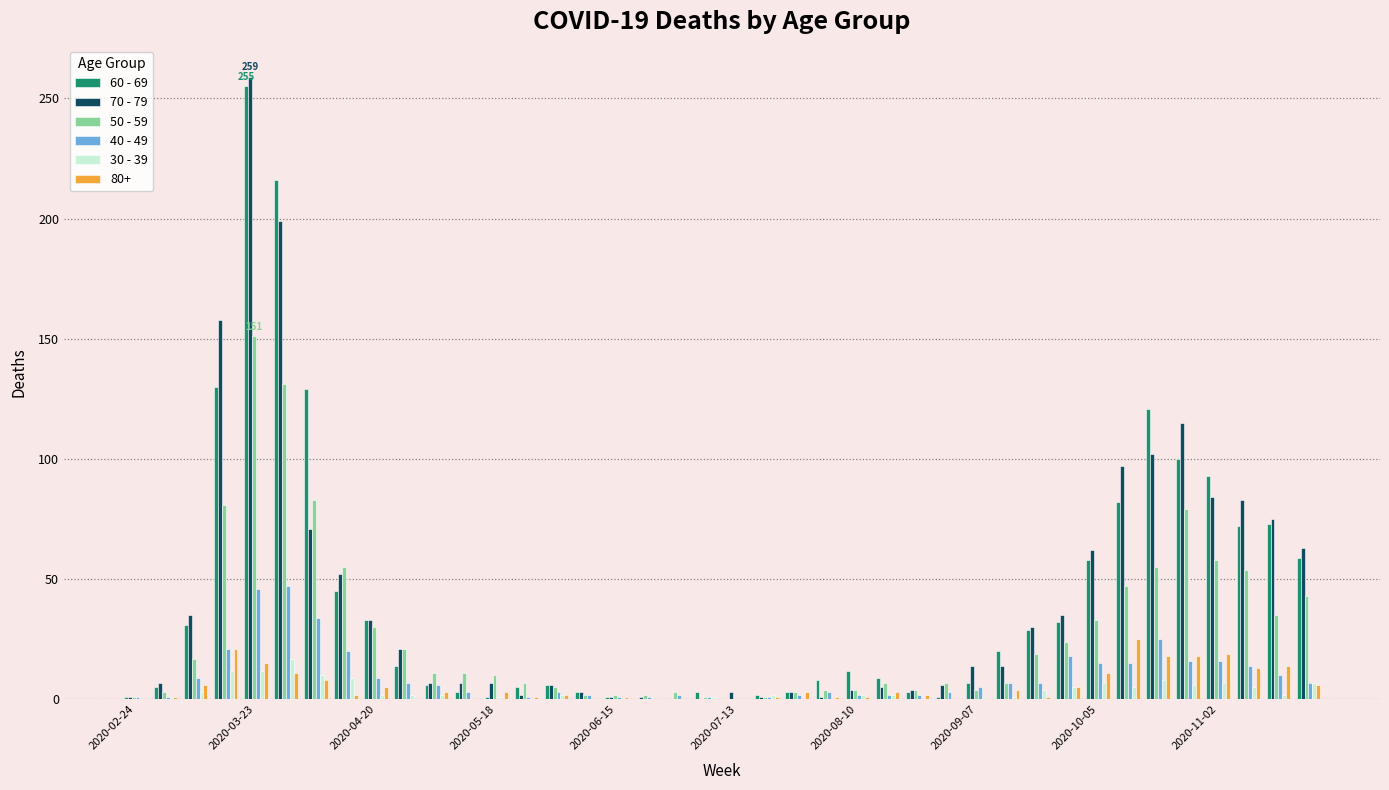

What are all the series names shown in the legend?

60 - 69, 70 - 79, 50 - 59, 40 - 49, 30 - 39, 80+